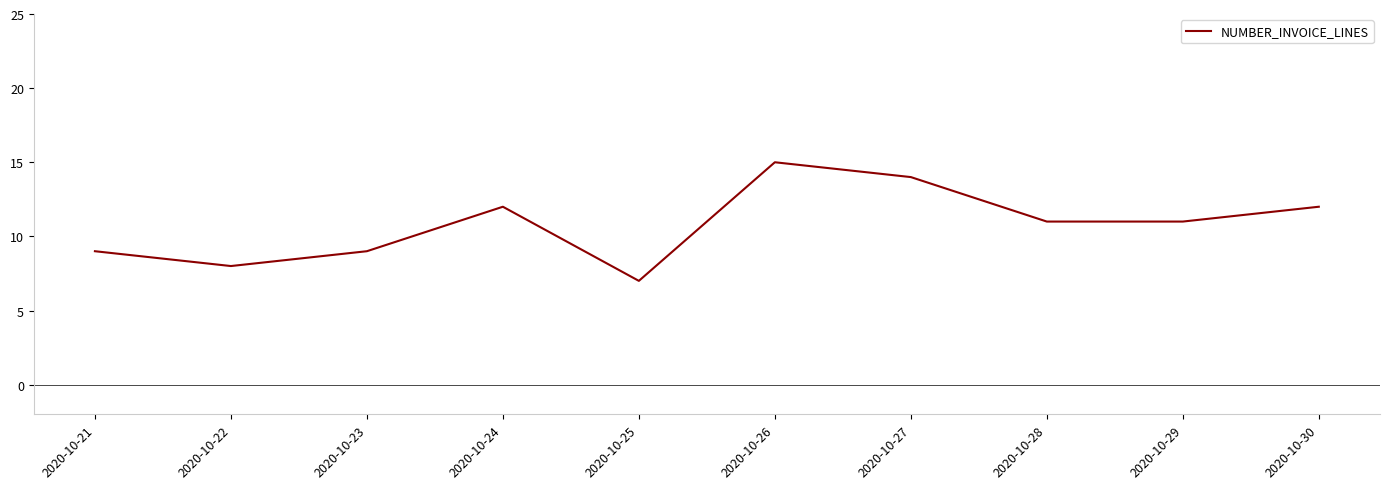

Reading left to right, what are all the values shown in this chart?

9	8	9	12	7	15	14	11	11	12